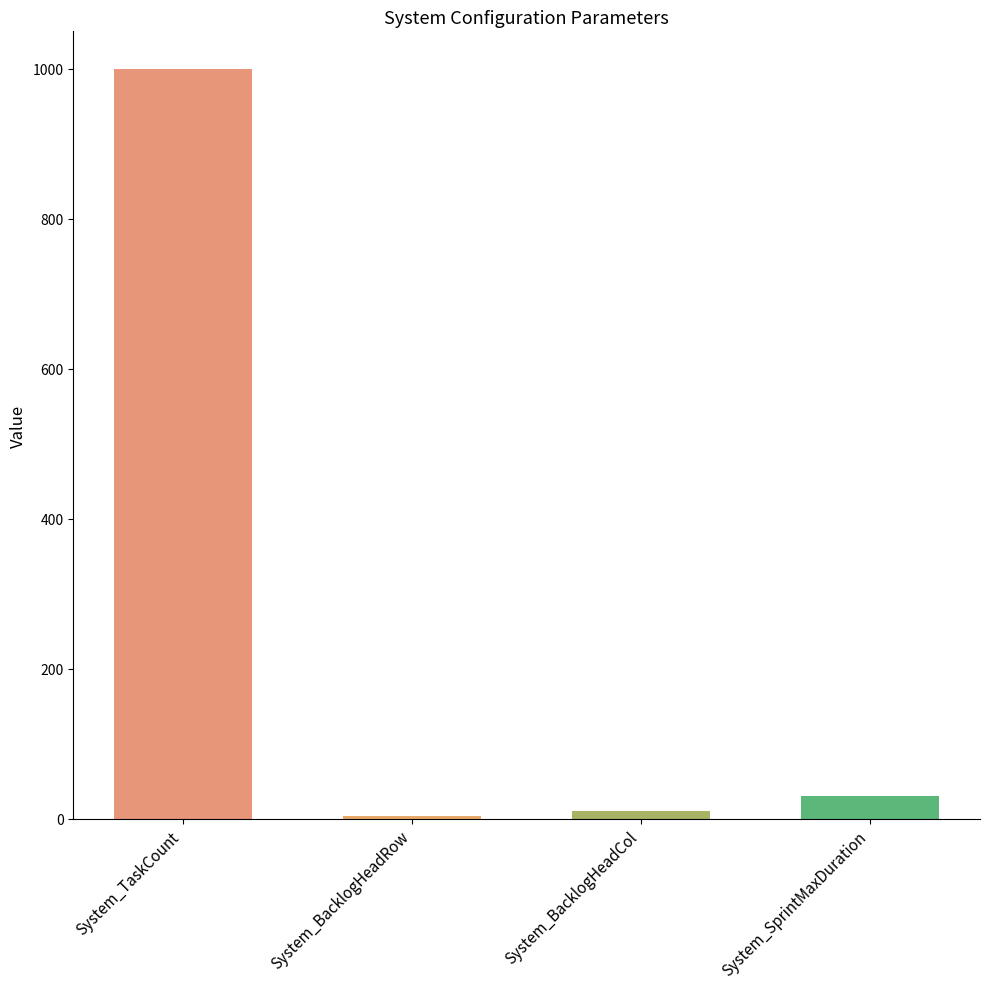

What is the label of the 3rd bar from the right?

System_BacklogHeadRow